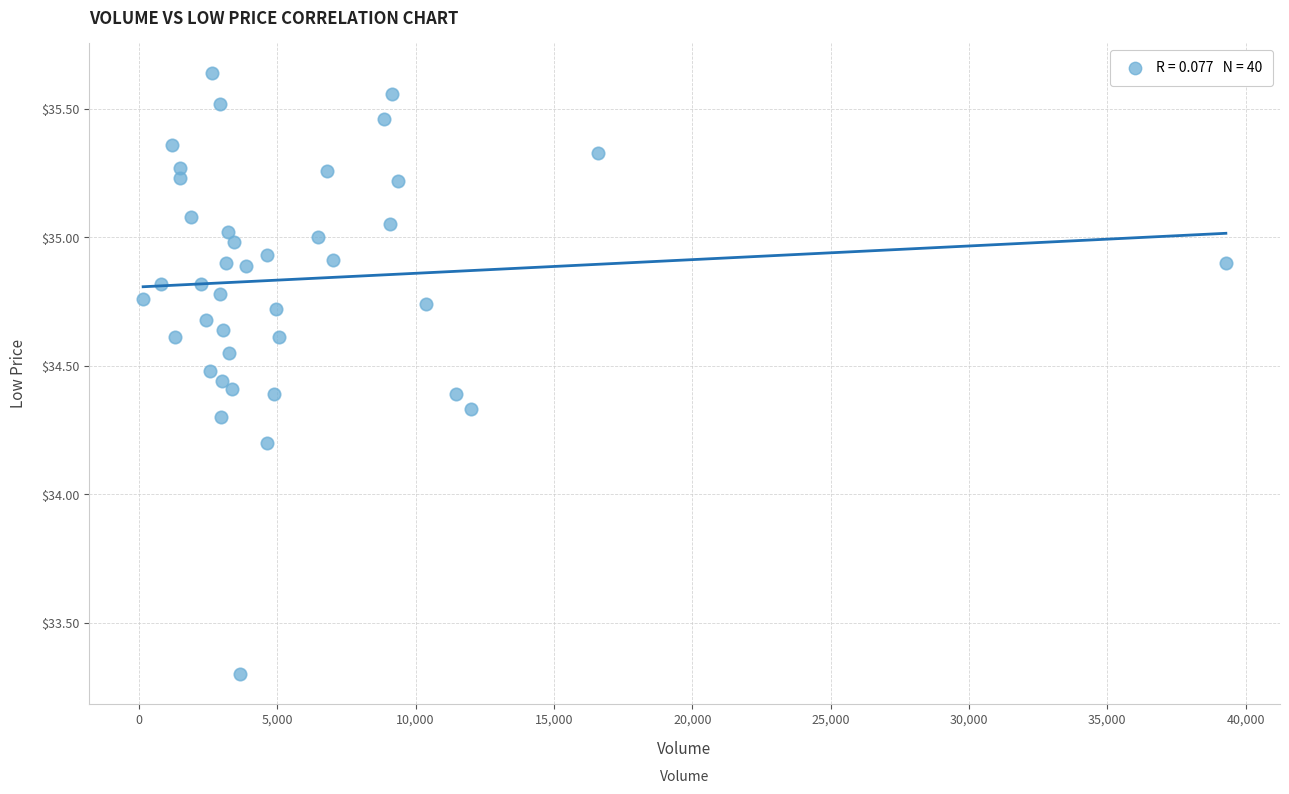

What Y value in the scatter plot is closest to 34?

34.2